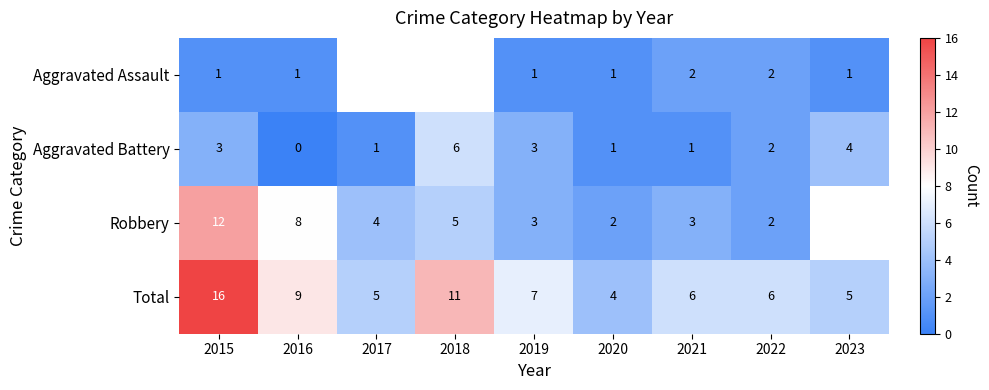

Which category has the highest value across all series?

2015